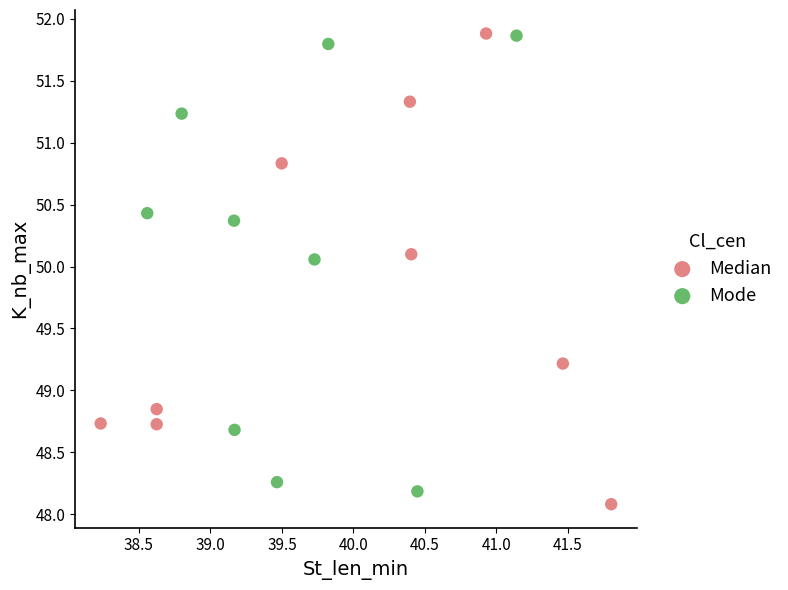

What are all the series names shown in the legend?

Median, Mode